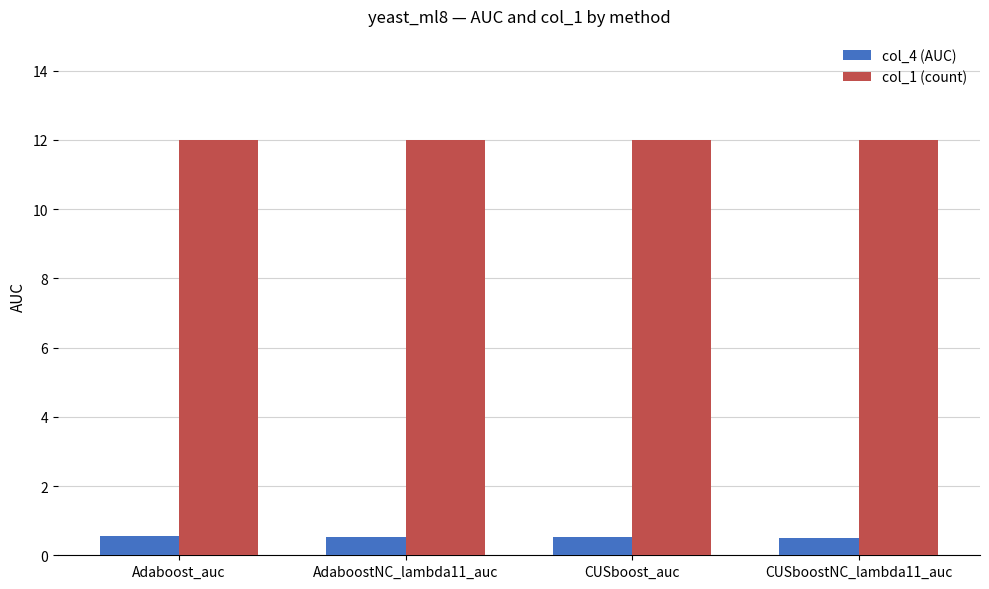

What is the spread (max minus min) of values at AdaboostNC_lambda11_auc?

11.5